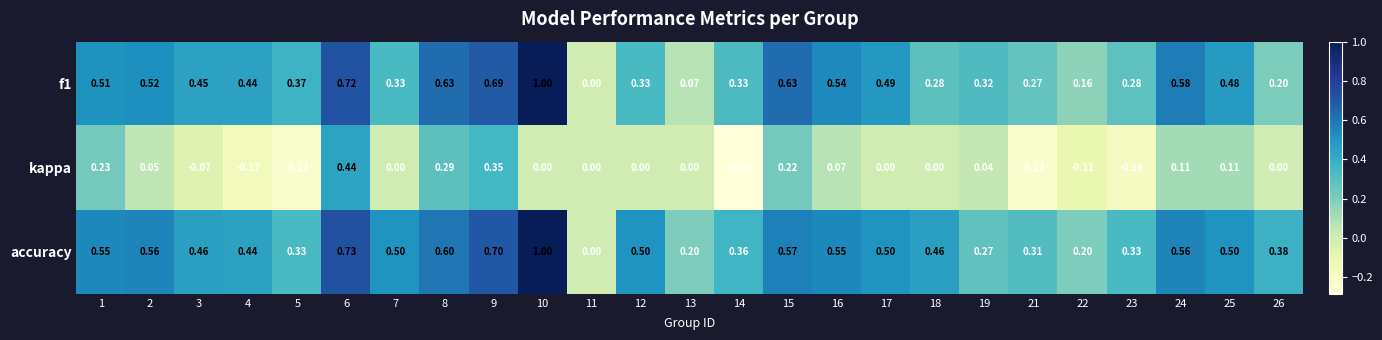

What is the total value across all series at 10?

2.0